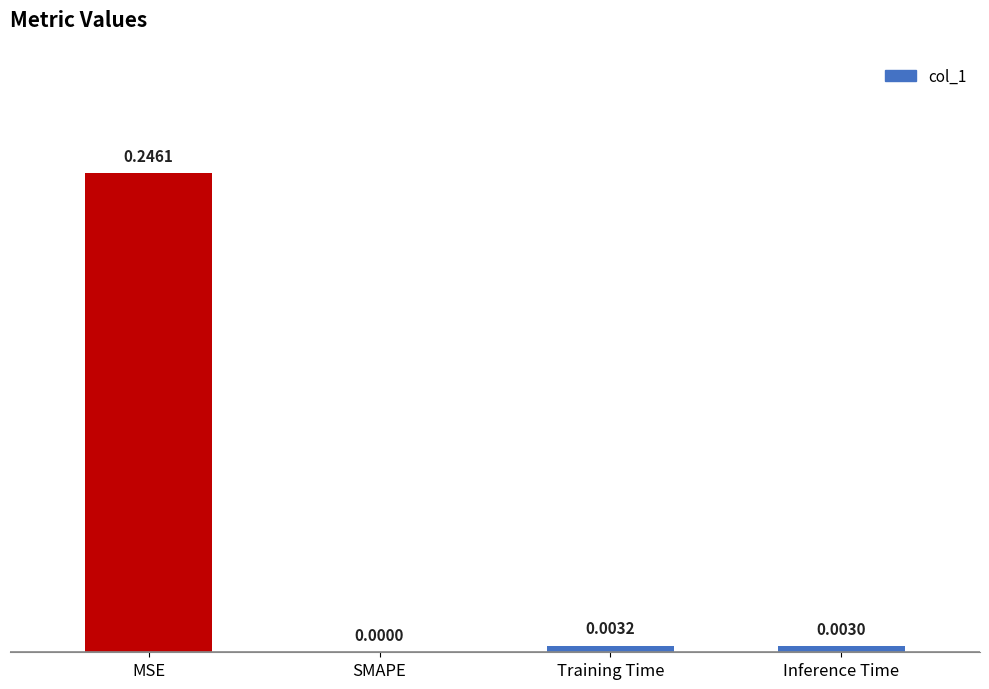

At which category does the chart reach its peak across all series?

MSE